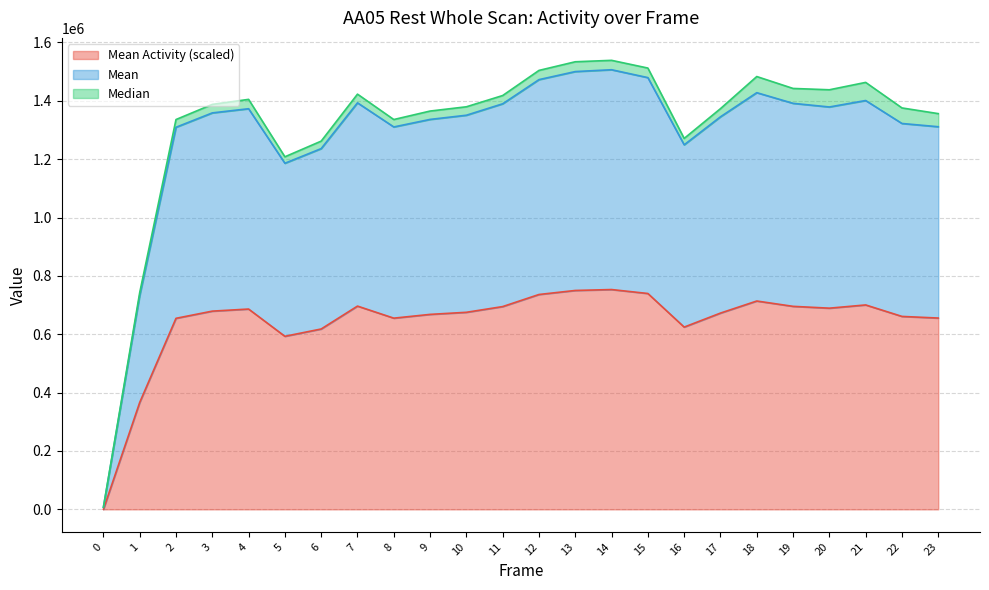

Where is the first local minimum for Mean Activity?

5